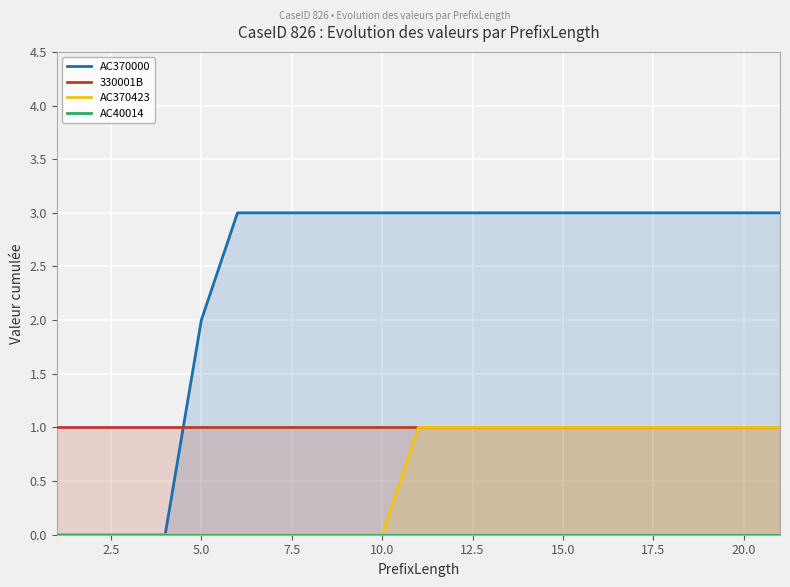

What is the total value across all series at 20.0?

5